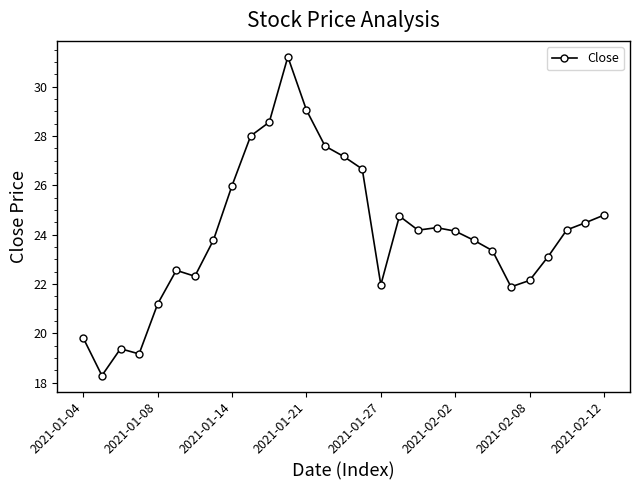

How many values exceed 24?

15